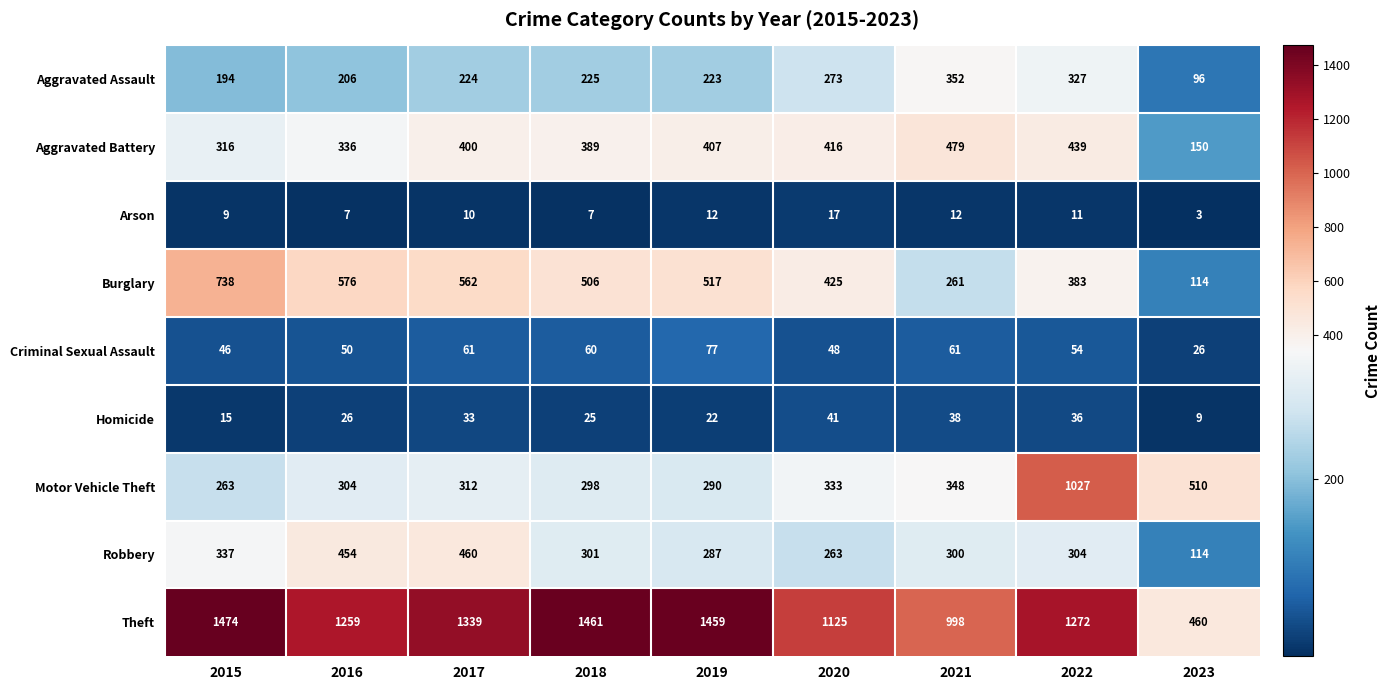

List the series in order of their peak value, highest first.

Theft, Motor Vehicle Theft, Burglary, Aggravated Battery, Robbery, Aggravated Assault, Criminal Sexual Assault, Homicide, Arson